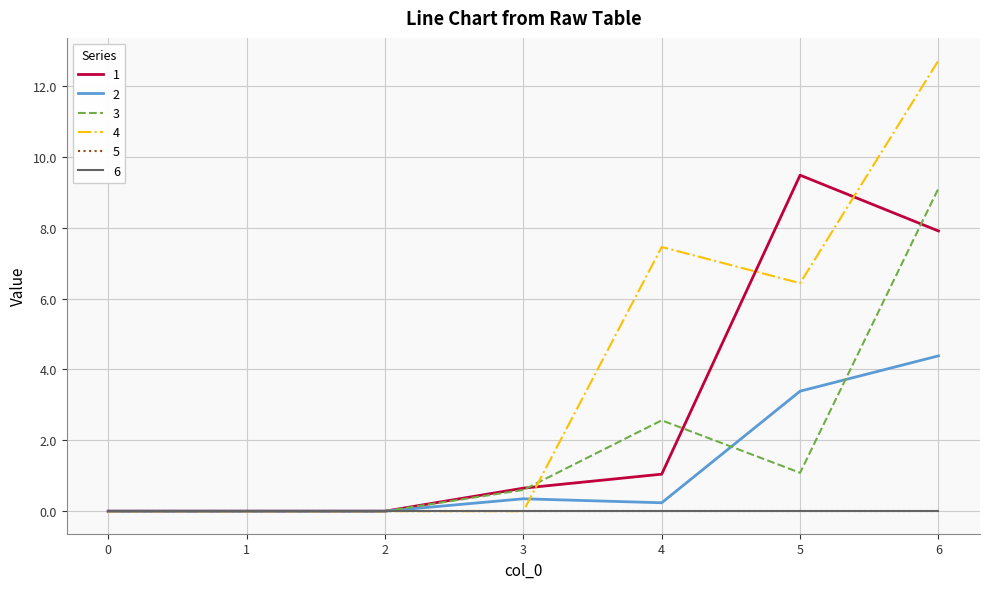

At which category is the sum across all series the highest?

6